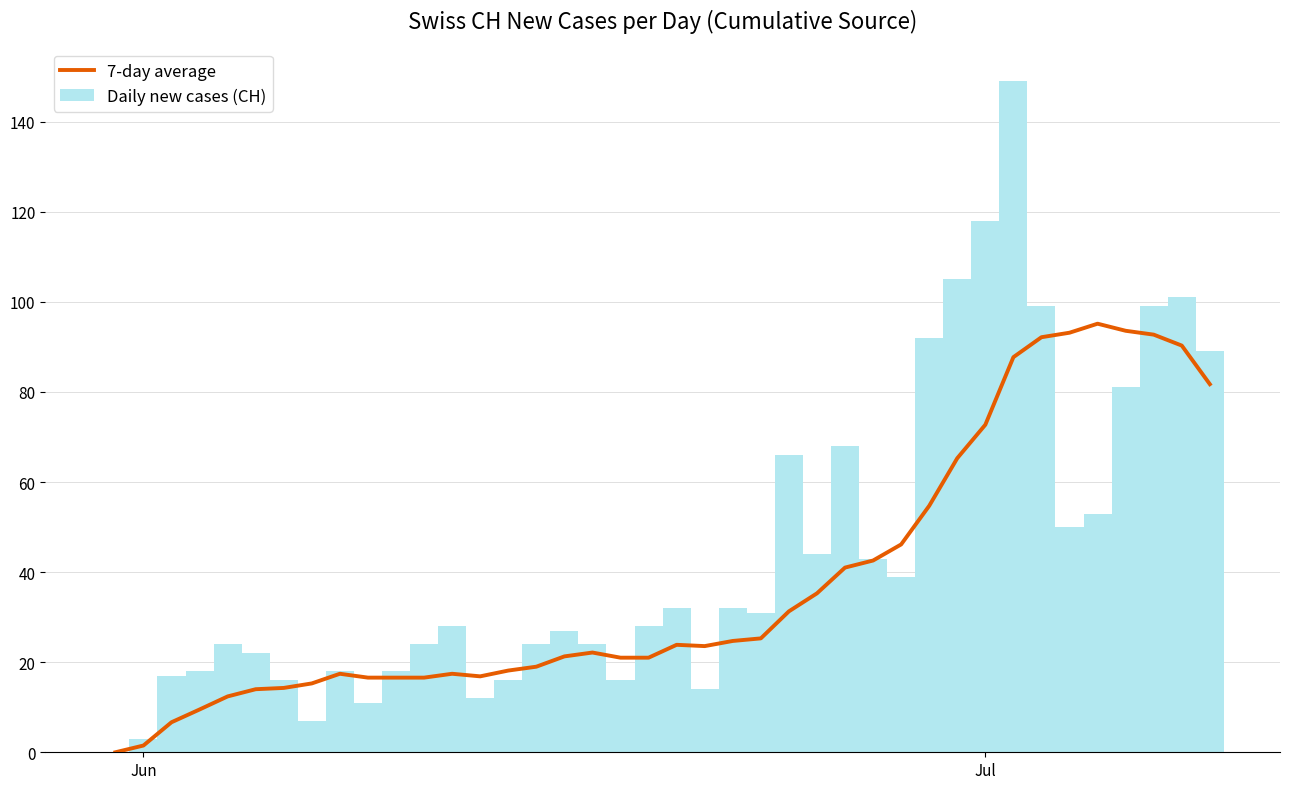

Which series has the largest total across all categories?

Daily new cases (CH)